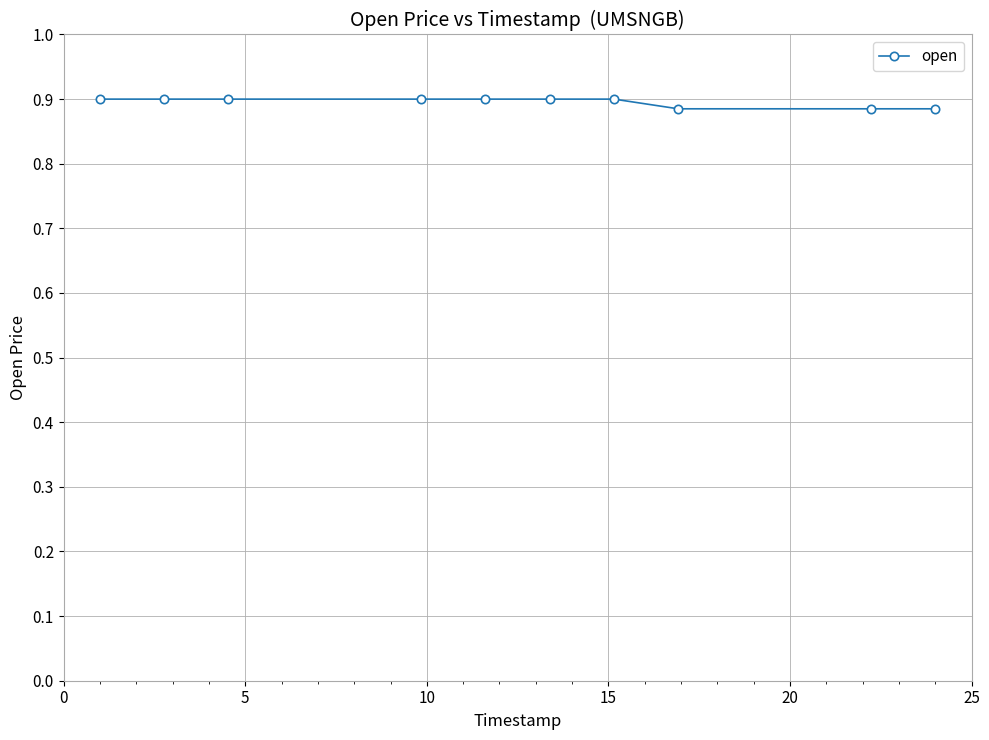

How many values are between 0 and 1?

10